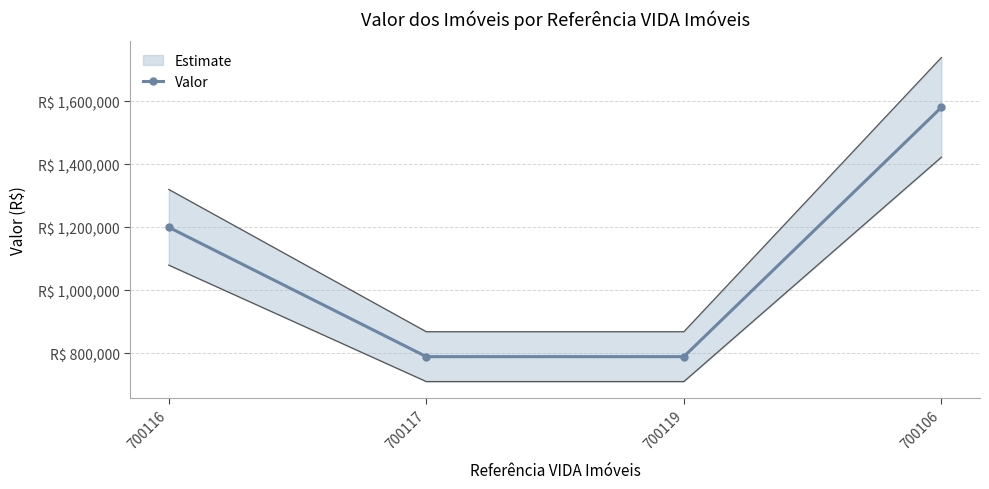

What is the average value?

1090000